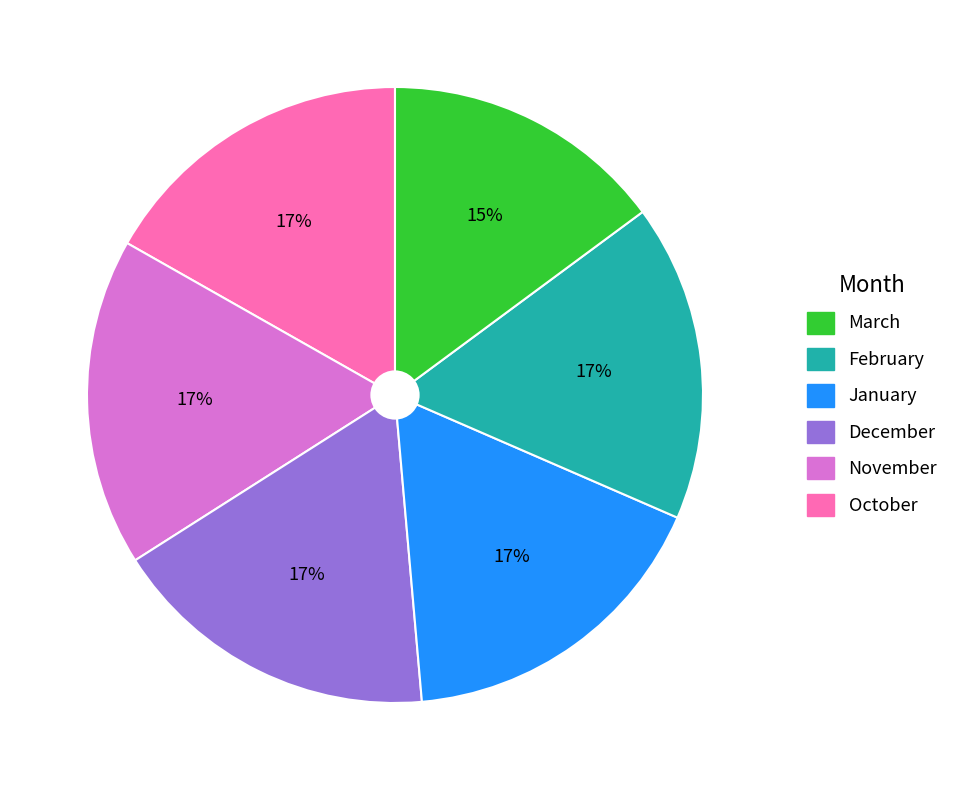

Does any single category account for the majority?

No